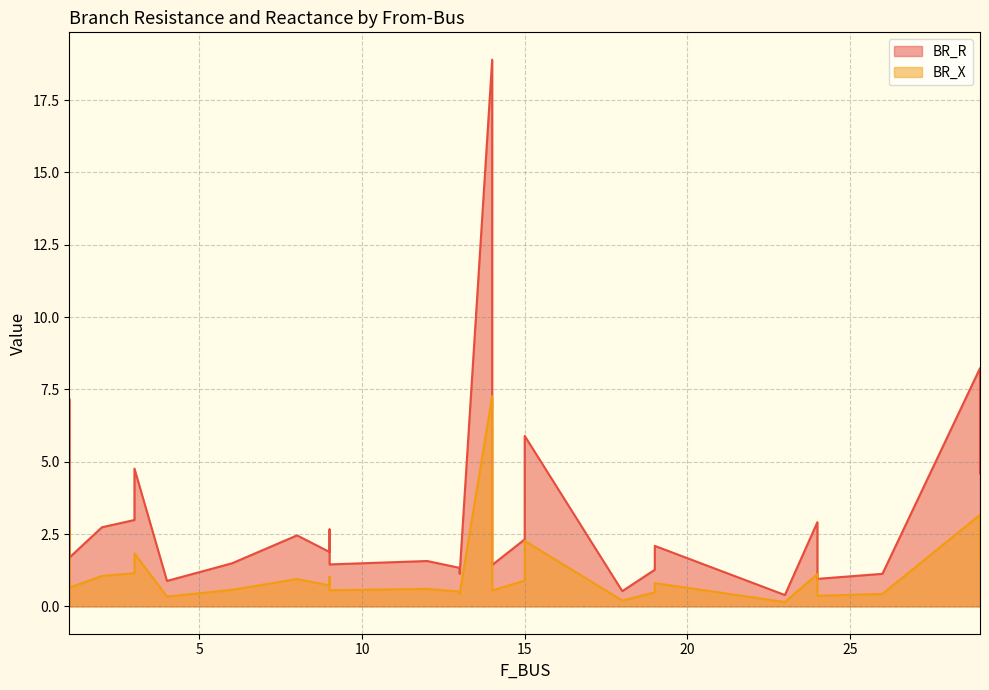

Rank the categories by BR_R value from lowest to highest.

23, 18, 4, 24, 26, 13, 19, 13, 14, 9, 6, 12, 1, 9, 14, 19, 15, 8, 9, 2, 24, 3, 29, 3, 15, 1, 29, 14